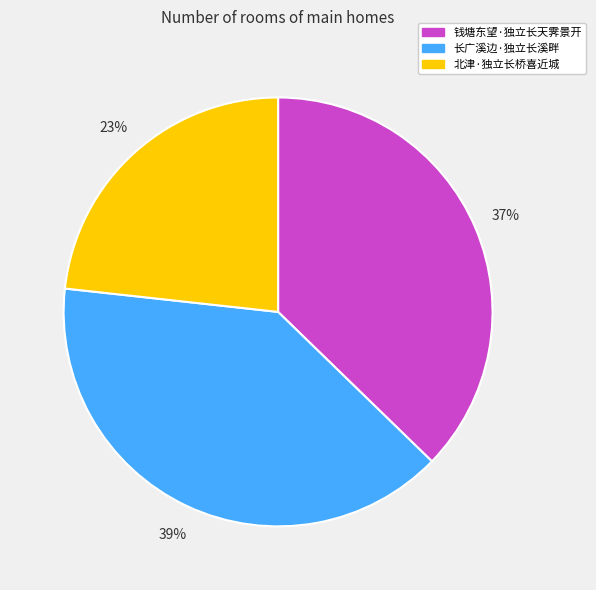

Count the number of slices in the pie.

3